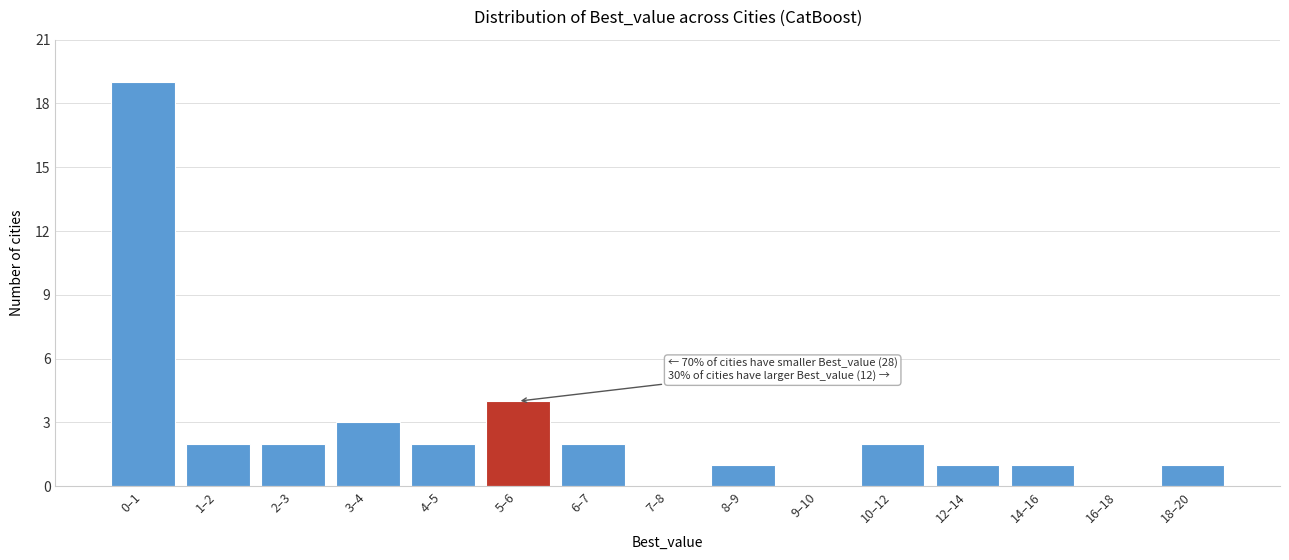

Reading left to right, transcribe all the data shown in this chart.

0–1=19	1–2=2	2–3=2	3–4=3	4–5=2	5–6=4	6–7=2	7–8=0	8–9=1	9–10=0	10–12=2	12–14=1	14–16=1	16–18=0	18–20=1